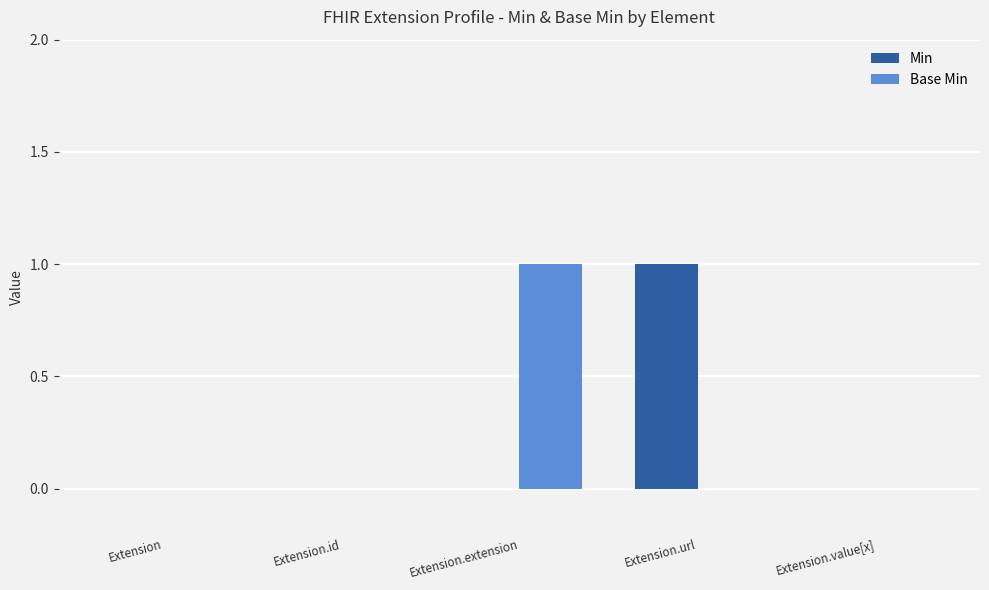

How many data points does each series have?

5